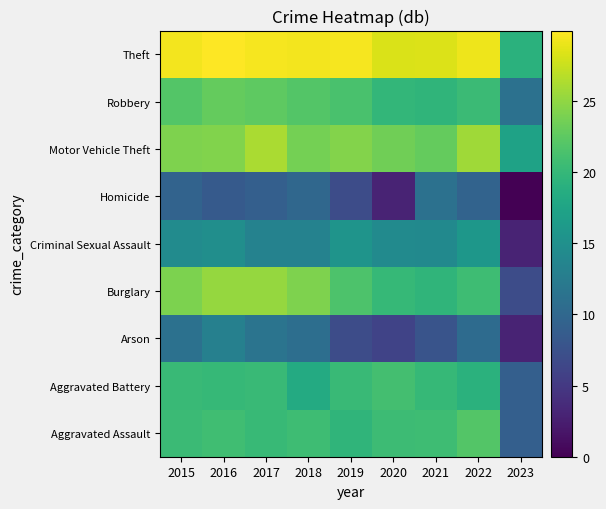

Which has a higher value, 2023 or 2018?

2018